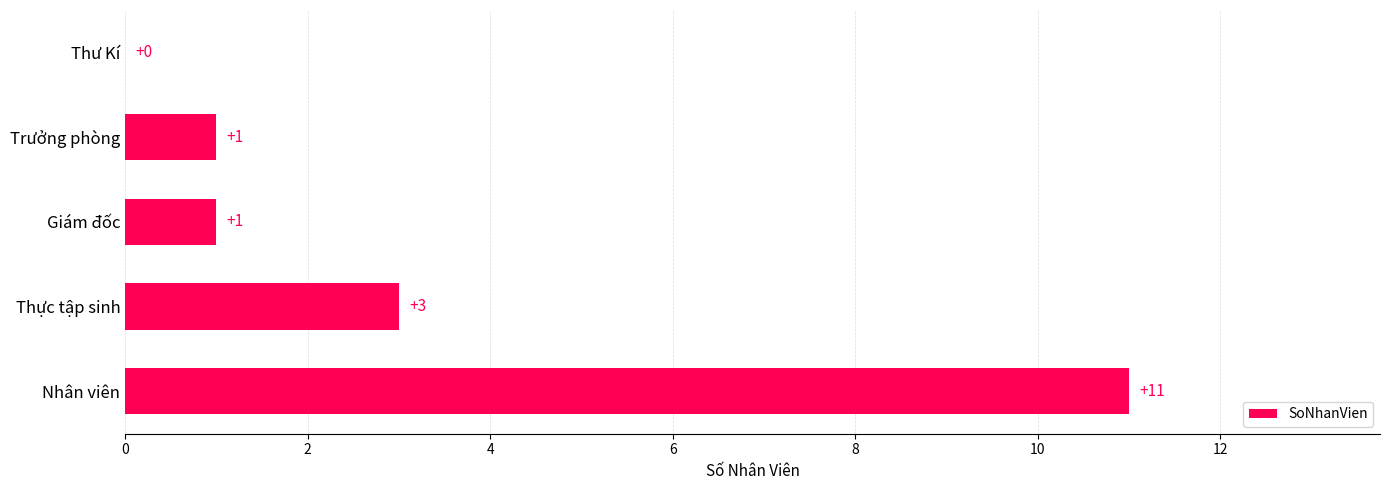

Between Trưởng phòng and Nhân viên, which is larger?

Nhân viên